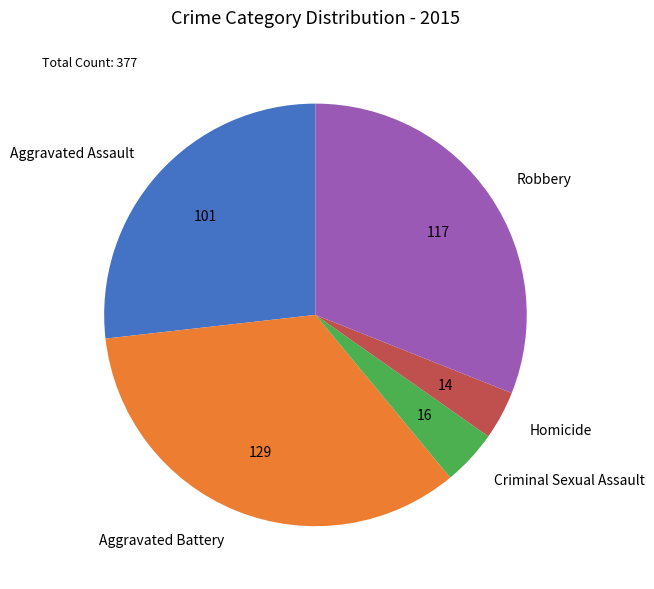

What is the smallest slice in the pie chart?

Homicide